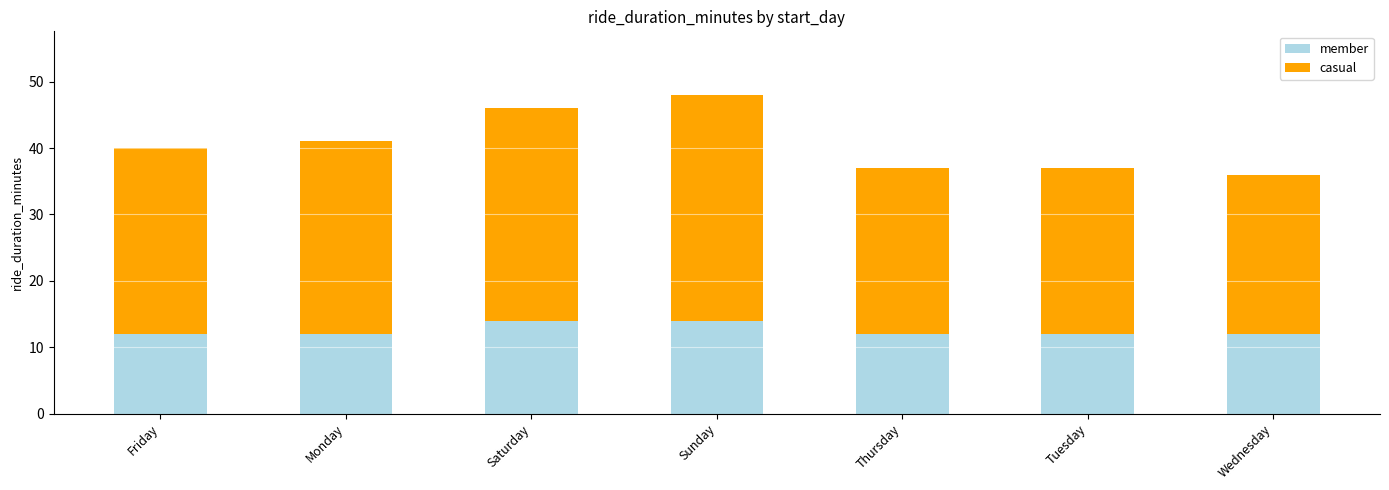

Reading right to left, what are the values for member?

Wednesday=12	Tuesday=12	Thursday=12	Sunday=14	Saturday=14	Monday=12	Friday=12